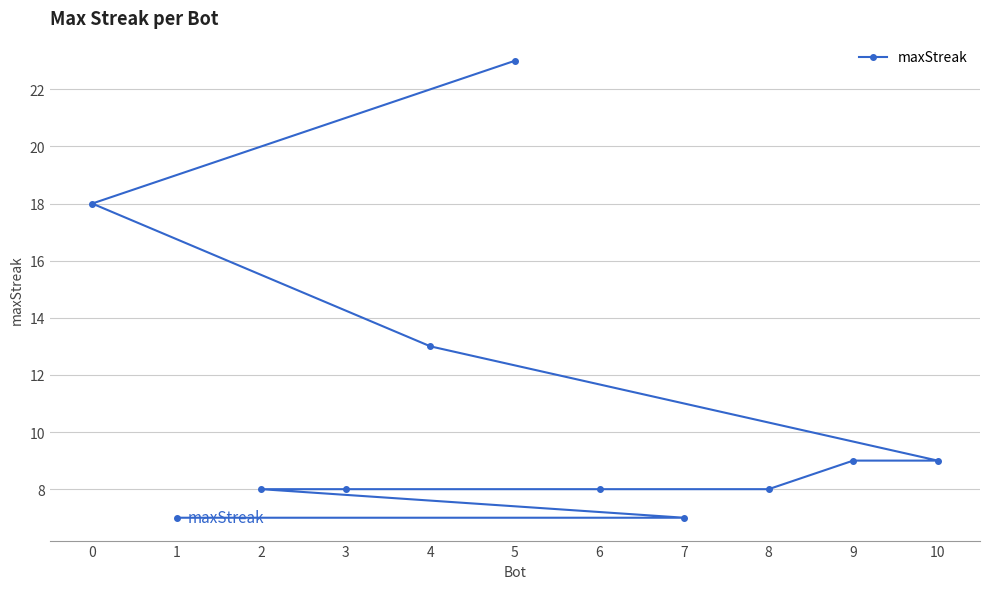

Between 3 and 7, which is larger?

3